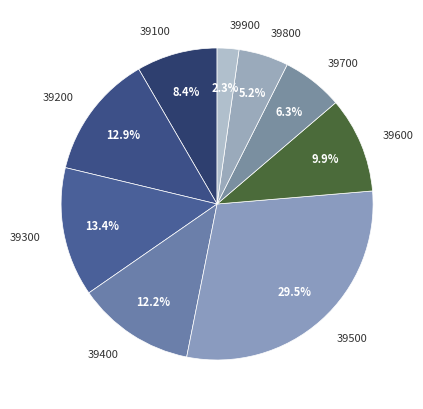

Between 39600 and 39500, which is larger?

39500